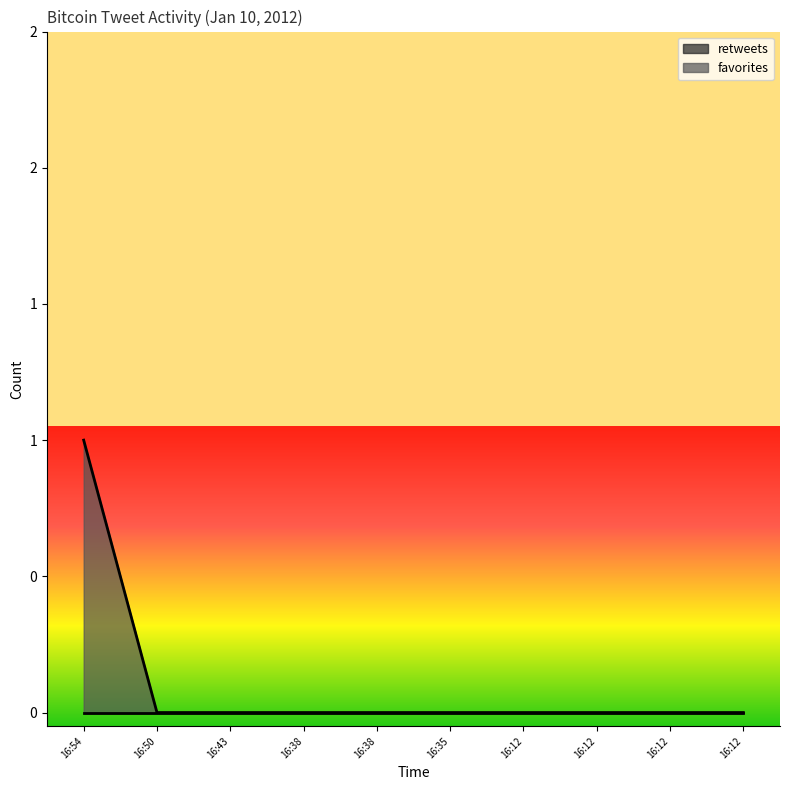

Reading left to right, extract all data points from this chart.

16:54=1	16:50=0	16:43=0	16:38=0	16:38=0	16:35=0	16:12=0	16:12=0	16:12=0	16:12=0